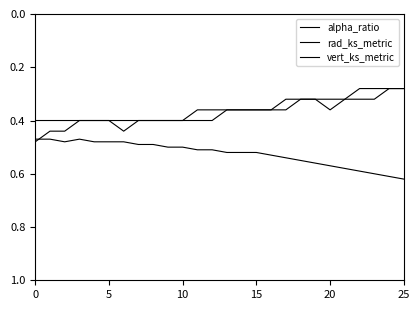

Which series has the largest range (max minus min)?

vert_ks_metric